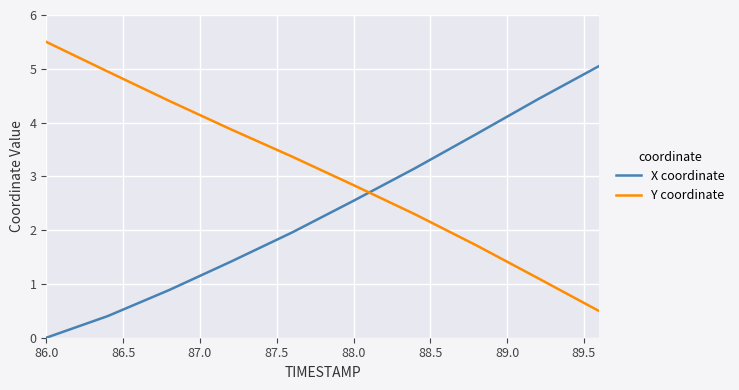

What is the greatest value displayed?

5.5